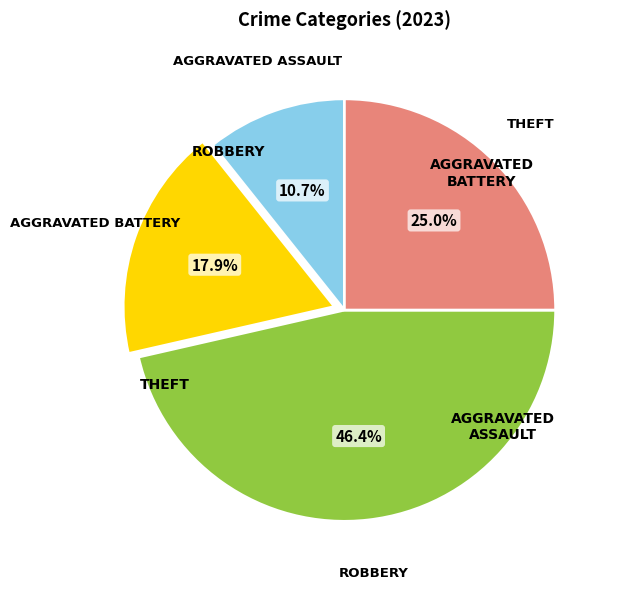

Is there a majority slice in this chart?

No